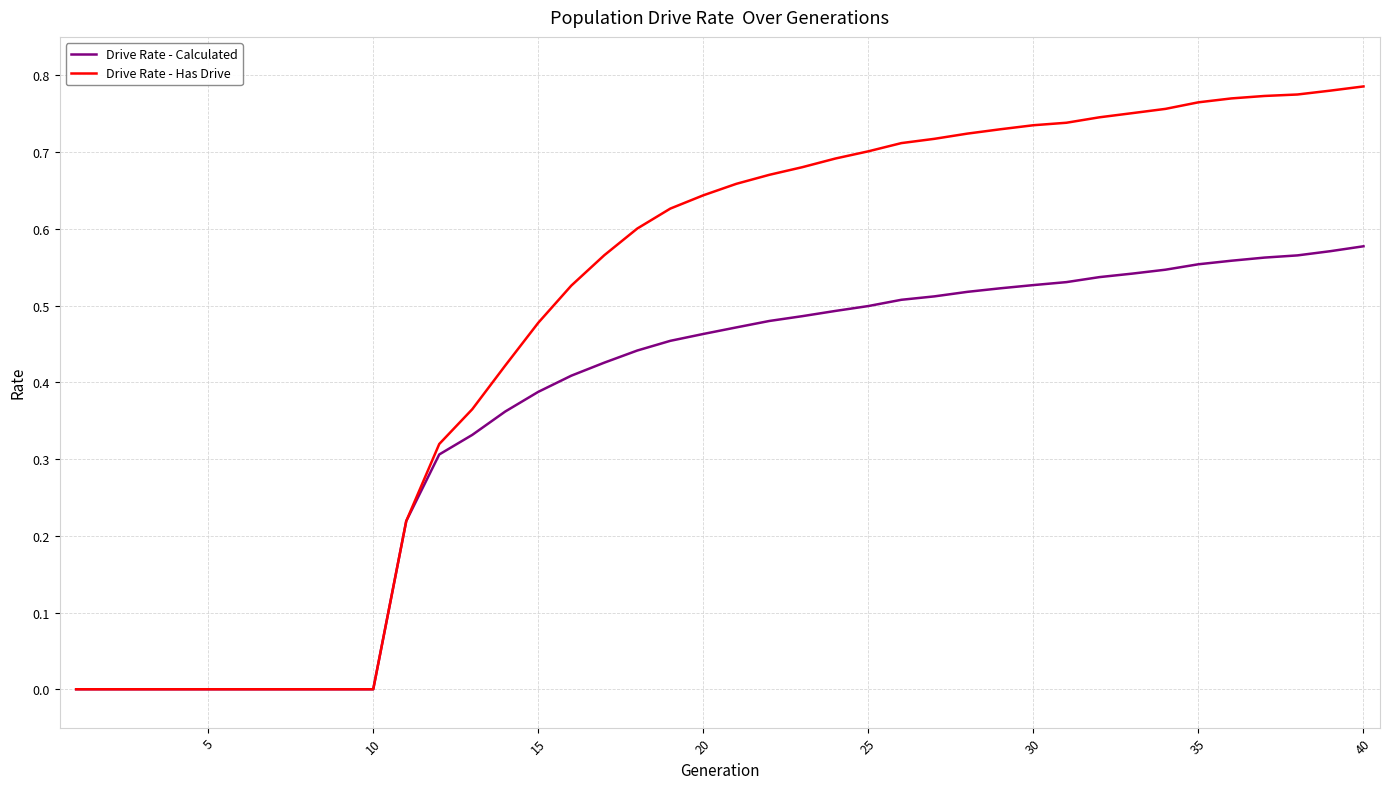

Which series has the widest spread of values?

Drive Rate - Has Drive